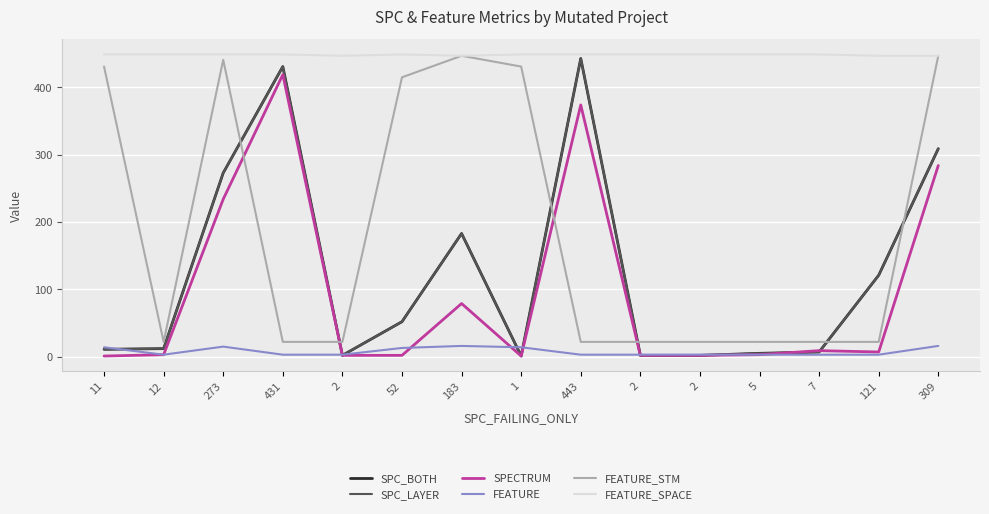

Which category has the highest value across all series?

11